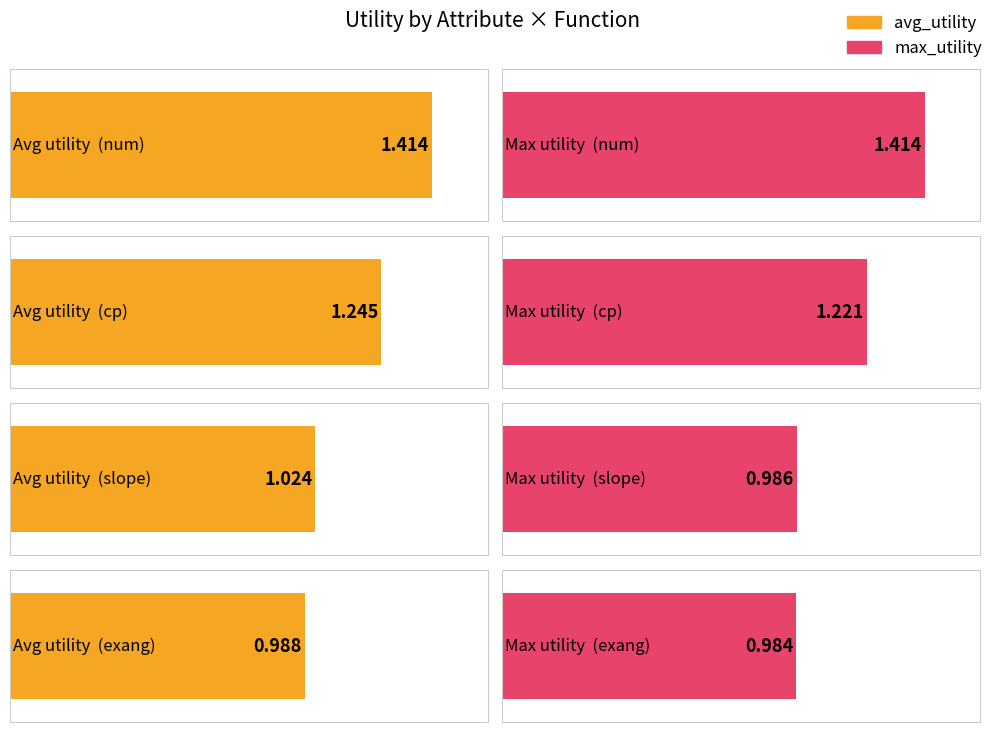

True or false: avg_utility has a value of 1.2 at cp.

True